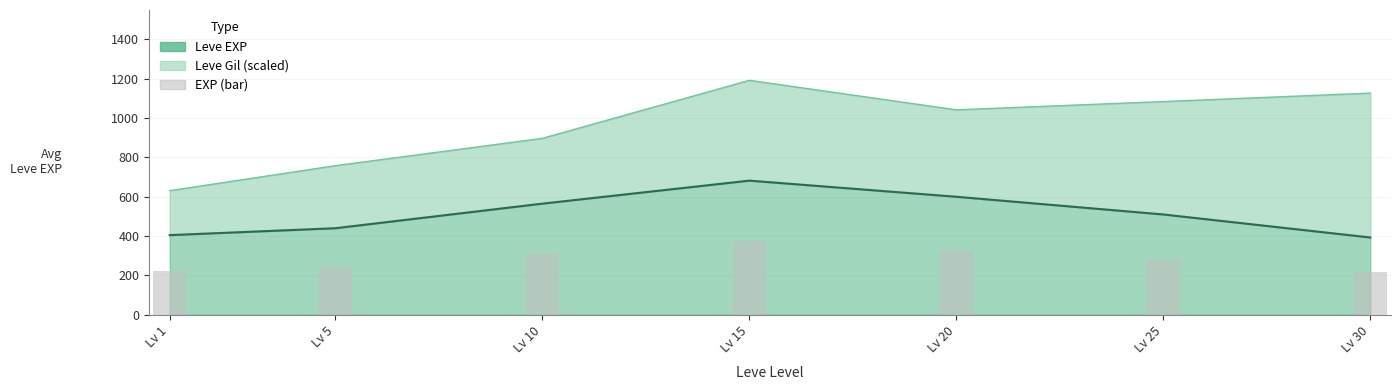

The value at Lv 1 is 222.8. True or false?

True